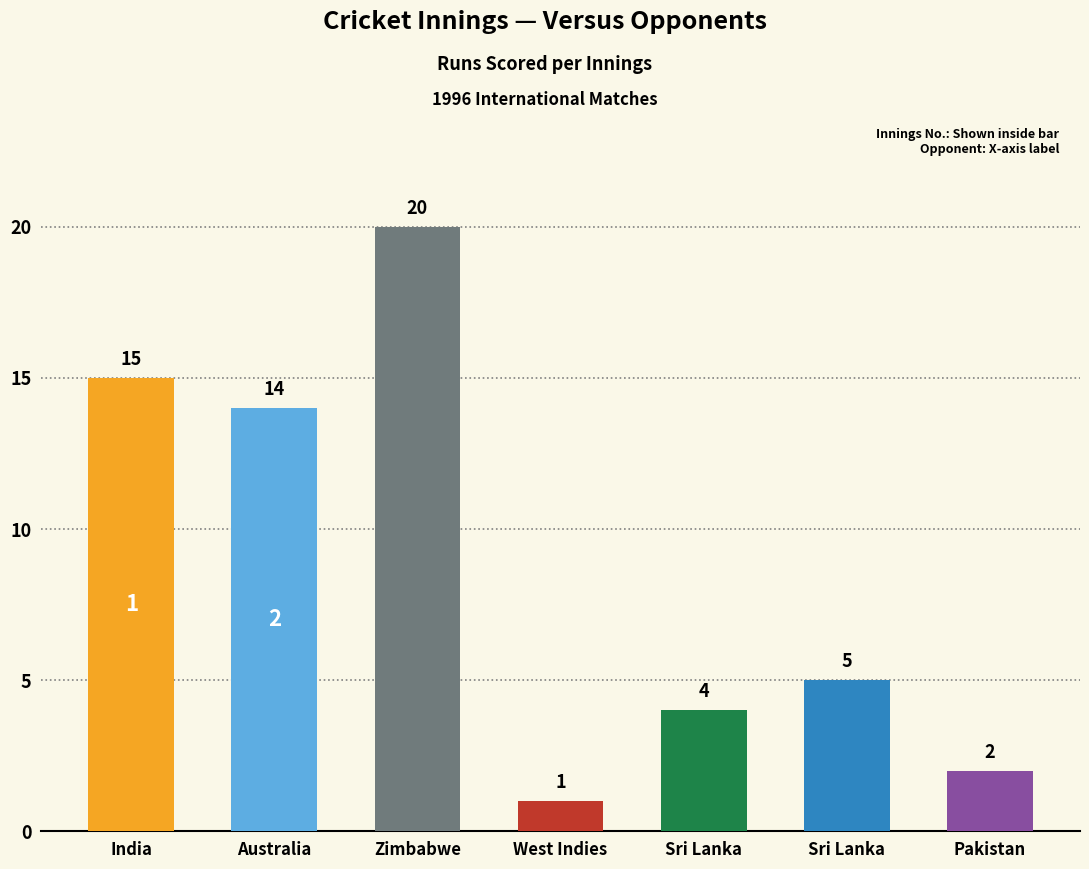

What is the smallest value displayed?

1